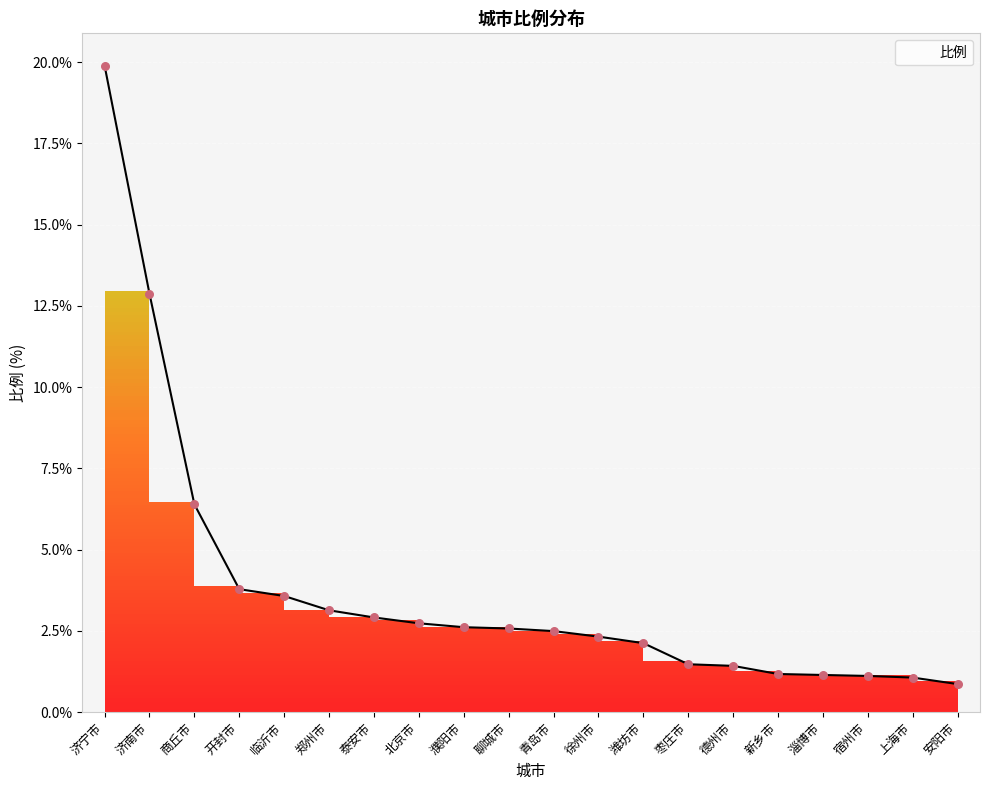

Between 德州市 and 徐州市, which is larger?

徐州市